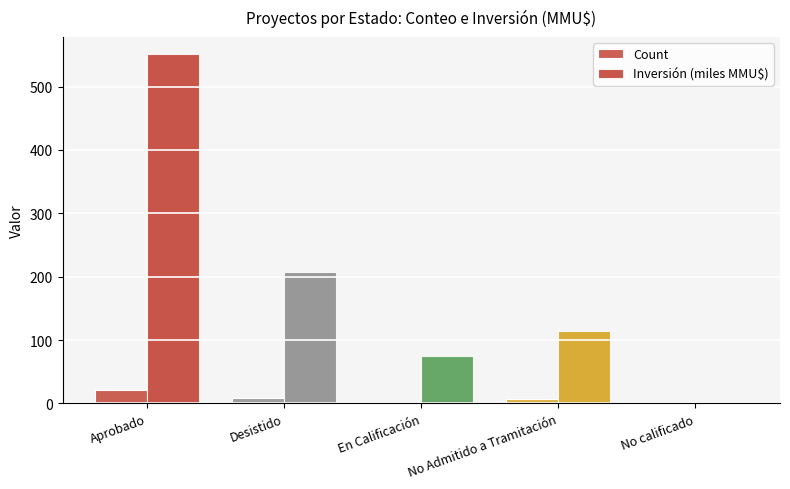

How many values in the Inversión (miles MMU$) series exceed 113?

3